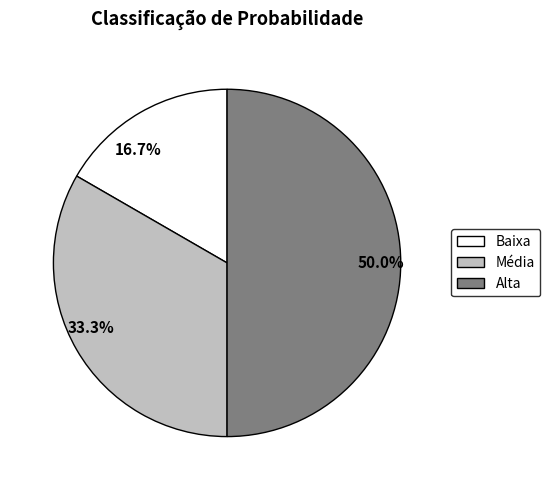

To the nearest percent, what is the average slice percentage?

33%